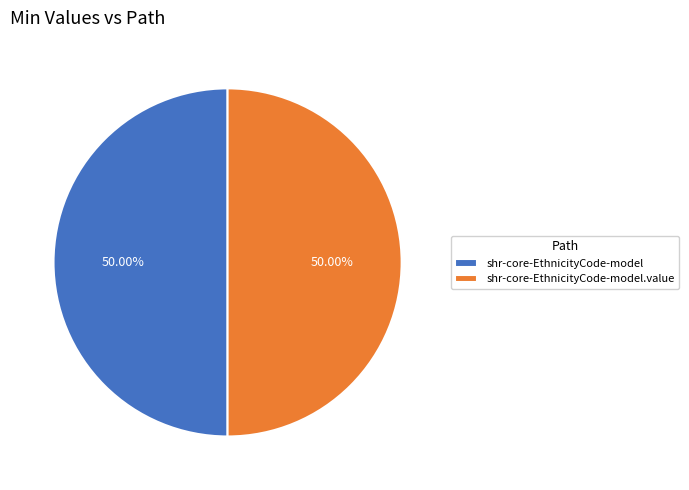

What is the total percentage of shr-core-EthnicityCode-model and shr-core-EthnicityCode-model.value?

100.0%